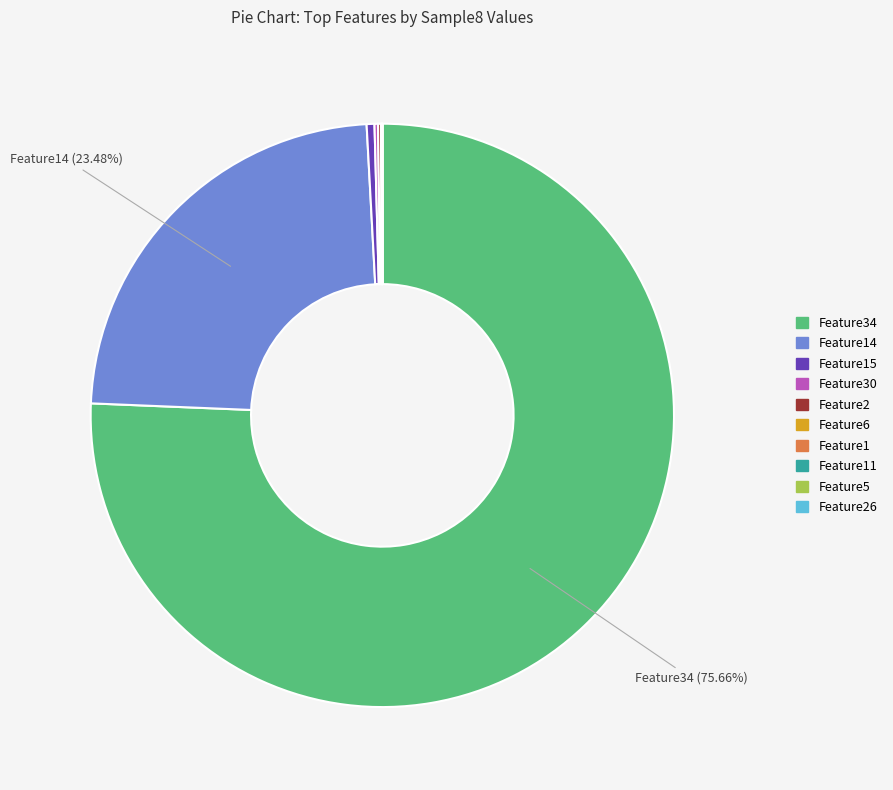

Is there a majority slice in this chart?

Yes